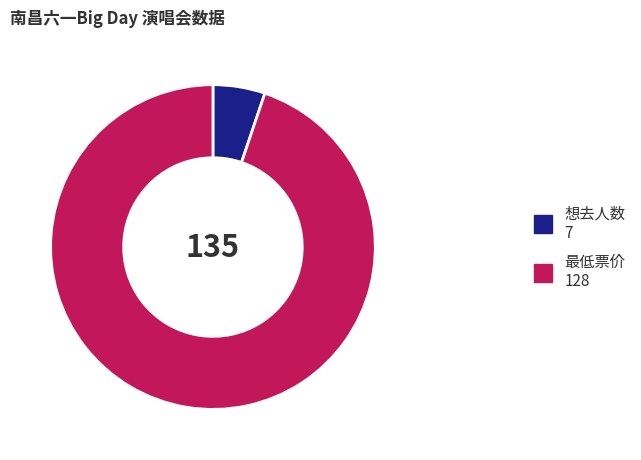

True or false: 最低票价 accounts for 87% of the total.

False